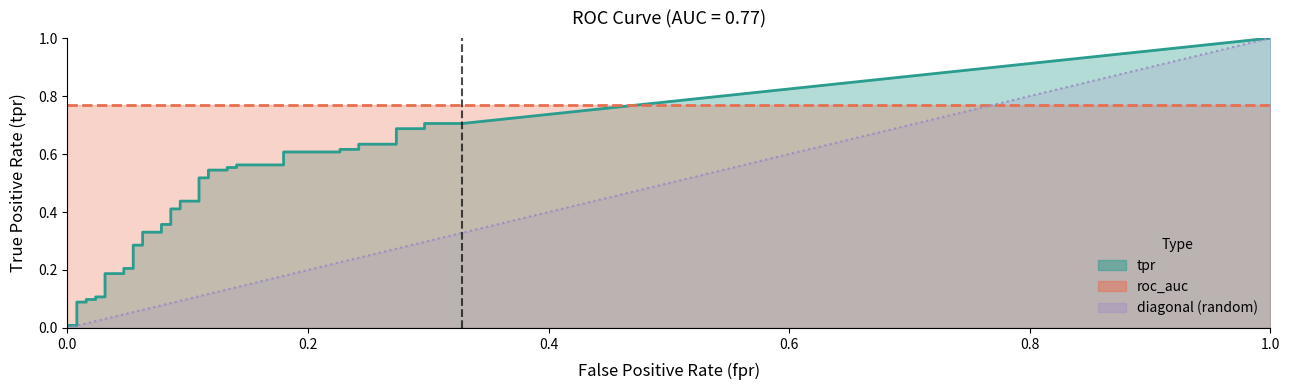

What value does the roc_auc series have at 11?

0.8